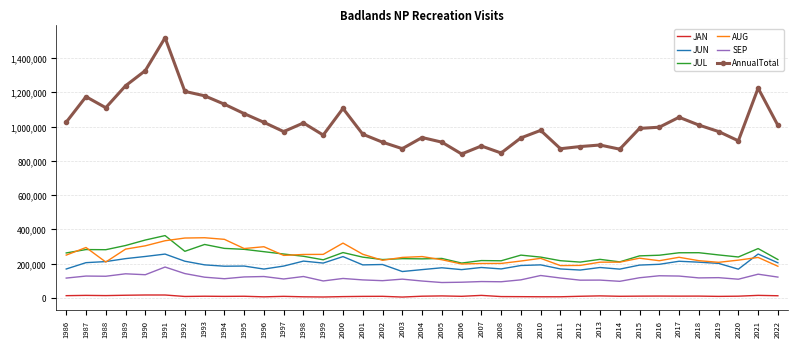

In JUL, how many points are higher than both neighbors (excluding endpoints)?

11